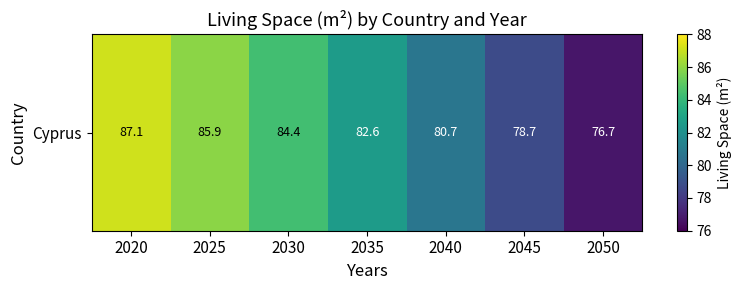

The value at 2030 is 143.4. True or false?

False